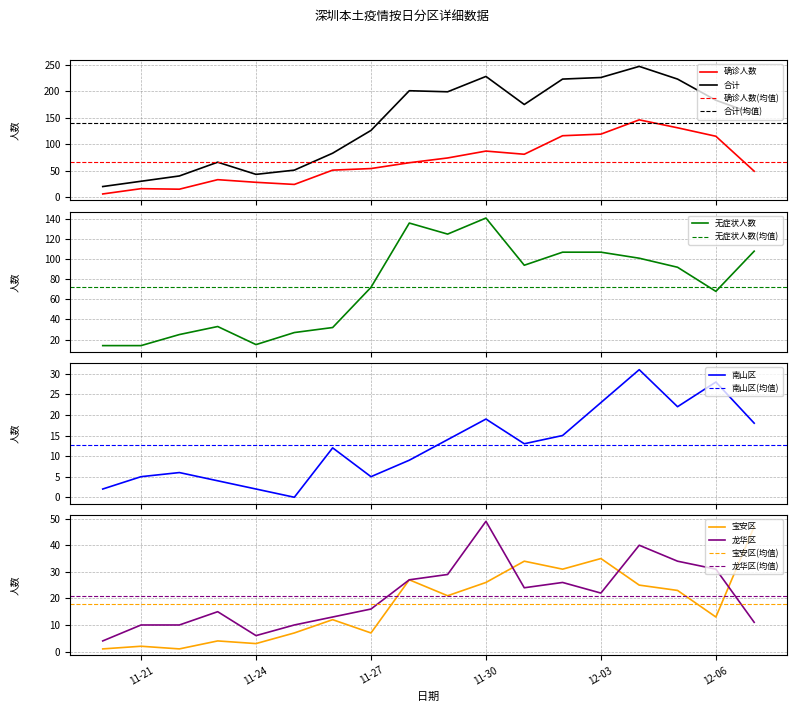

True or false: 合计 and 确诊人数 intersect in this chart.

False